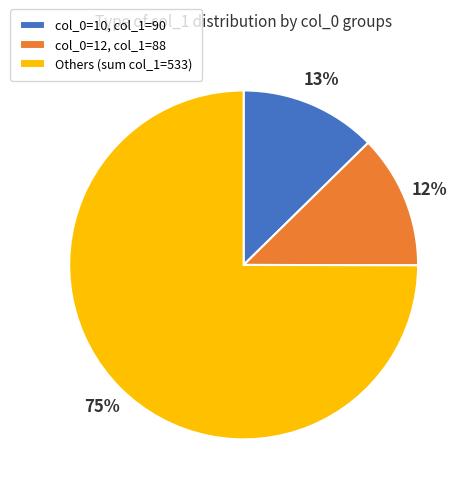

To the nearest percent, what is the difference between the largest and smallest slice percentages?

63%